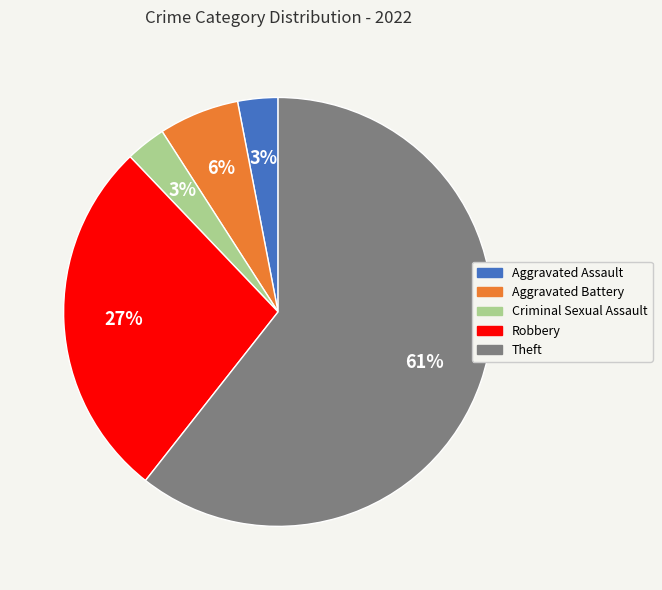

What percentage is the Aggravated Assault slice, to the nearest percent?

3%